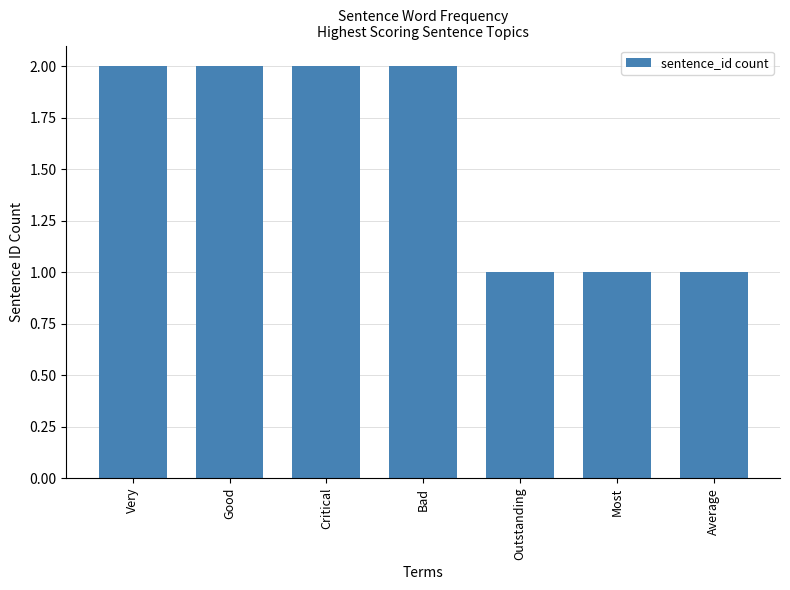

What is the maximum value shown in the chart?

2